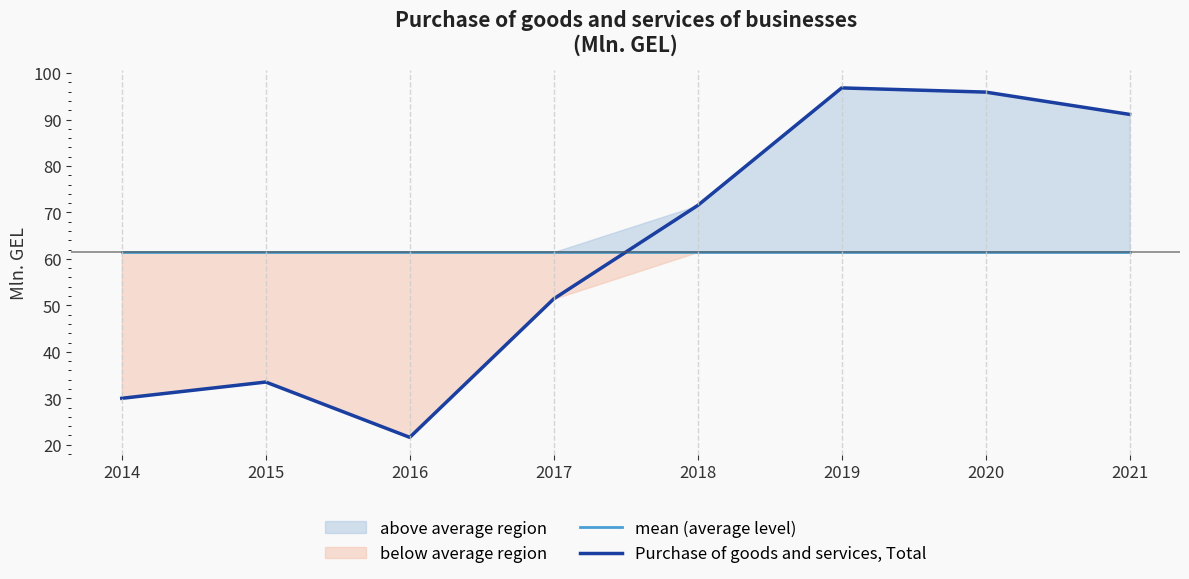

The Purchase of goods and services, Total series shows 30.0 at 2014. True or false?

True